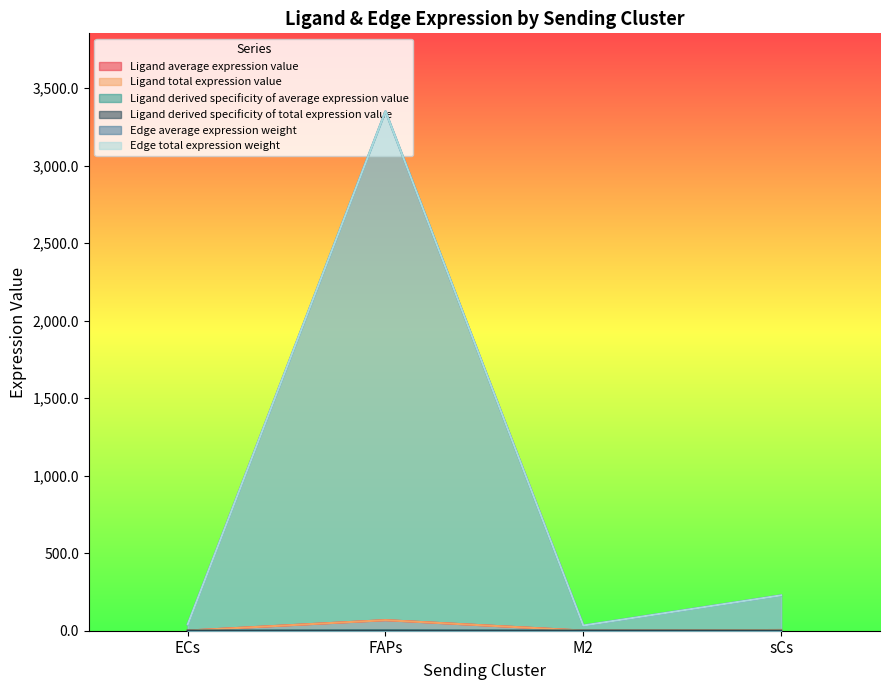

In Ligand derived specificity of total expression value, how many points are higher than both neighbors (excluding endpoints)?

1